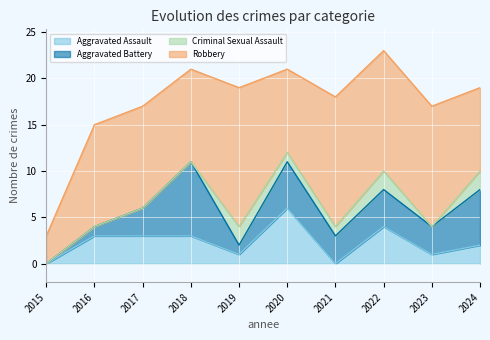

At 2019, list the series in order from largest to smallest.

Robbery, Criminal Sexual Assault, Aggravated Assault, Aggravated Battery